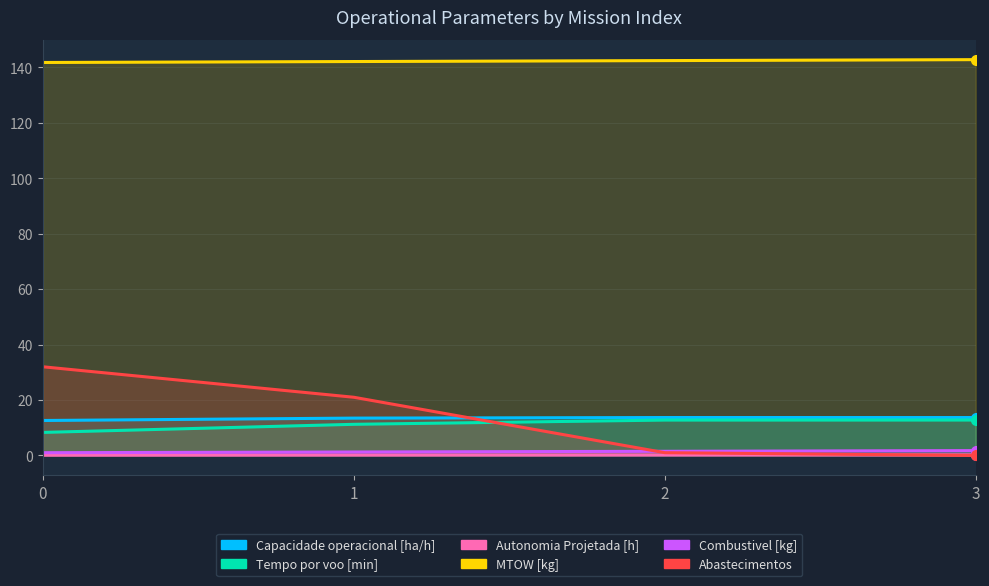

What is the difference between the highest and lowest values at 3?

142.8